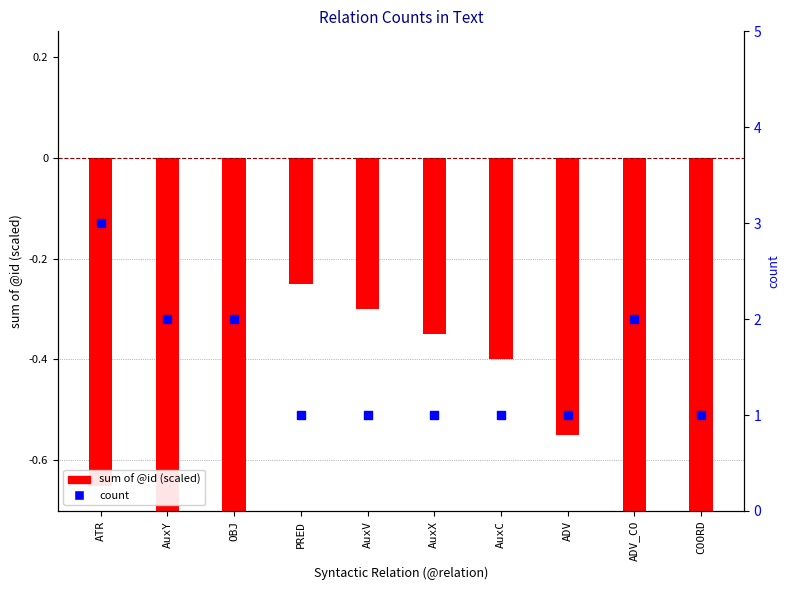

Which series has the largest total across all categories?

count